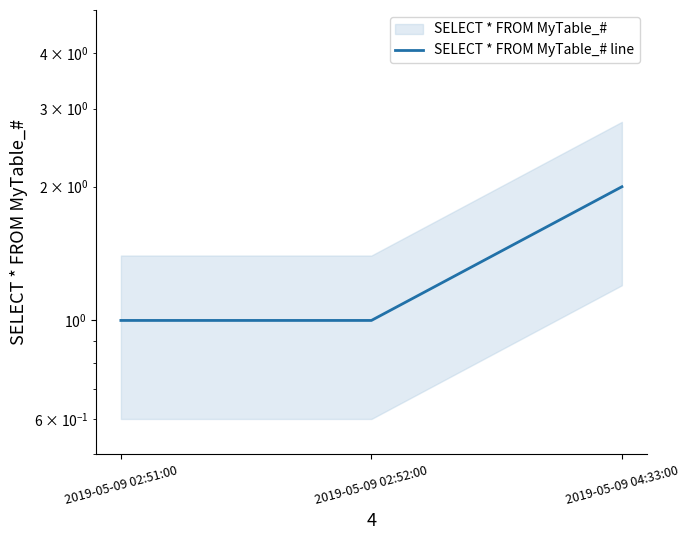

At which label is the value closest to 1?

2019-05-09 02:51:00